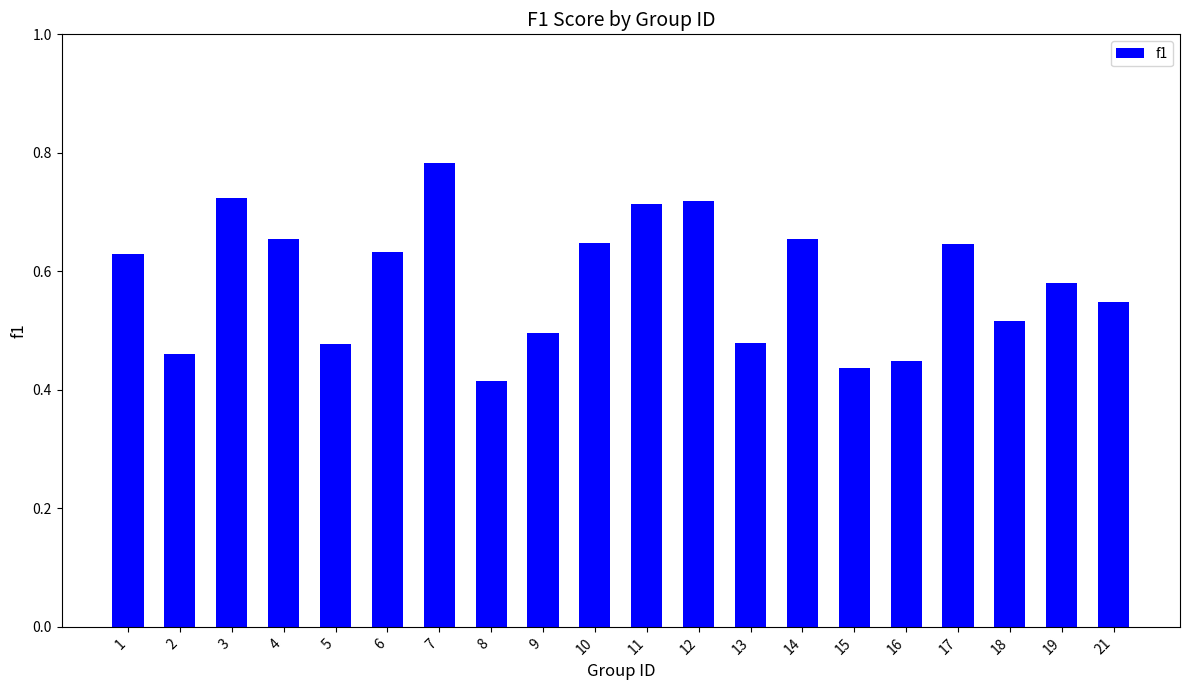

Where is the data nearest to the value 0?

8